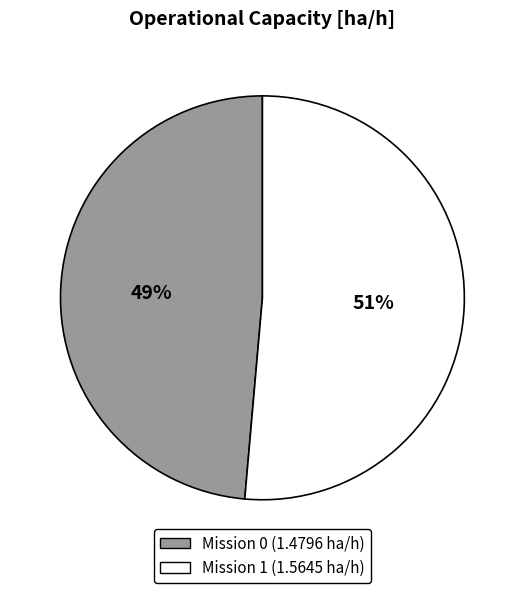

To the nearest percent, what is the average slice percentage?

50%